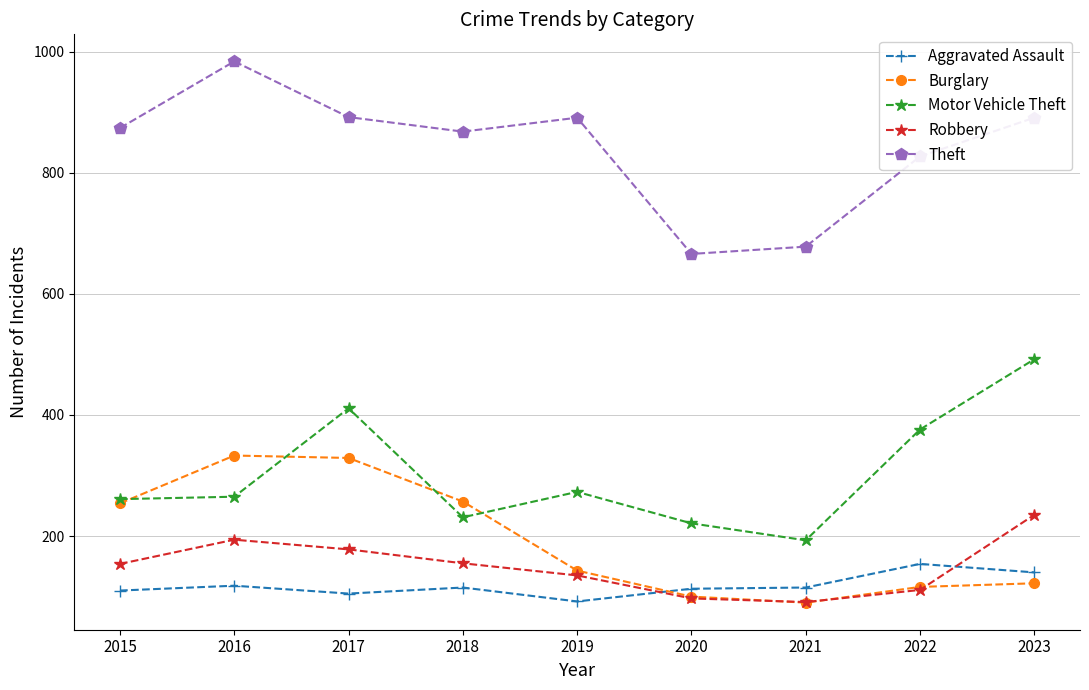

At how many categories does at least one series exceed 303?

9